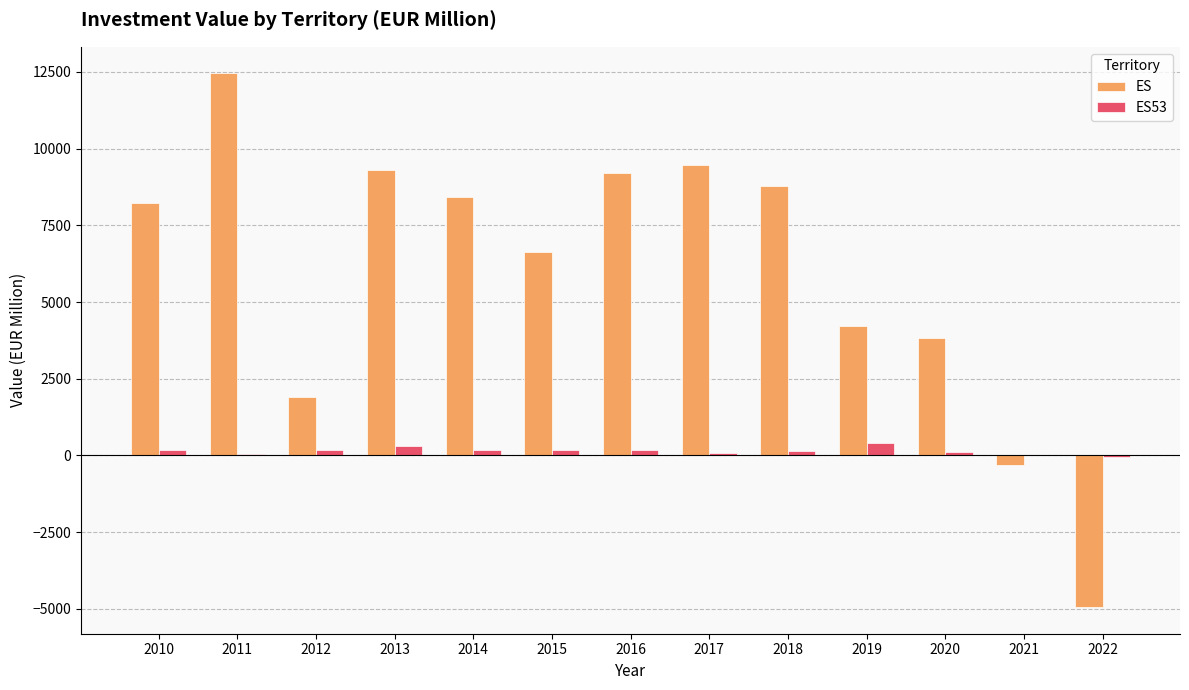

Which series changed the most between 2015 and 2021?

ES